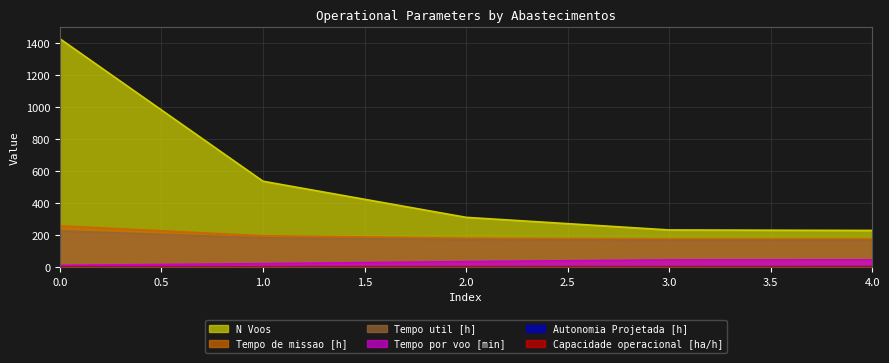

Is it true that Autonomia Projetada [h] equals 0.2 at 0?

True